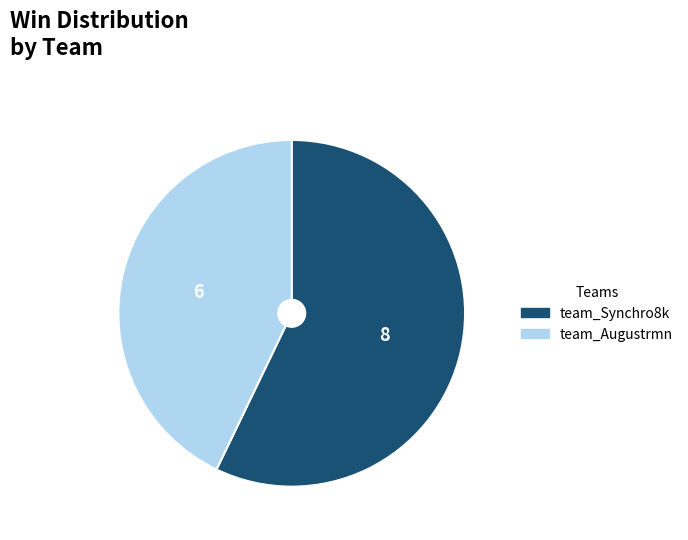

Do team_Augustrmn and team_Synchro8k together represent more than half of the pie?

Yes